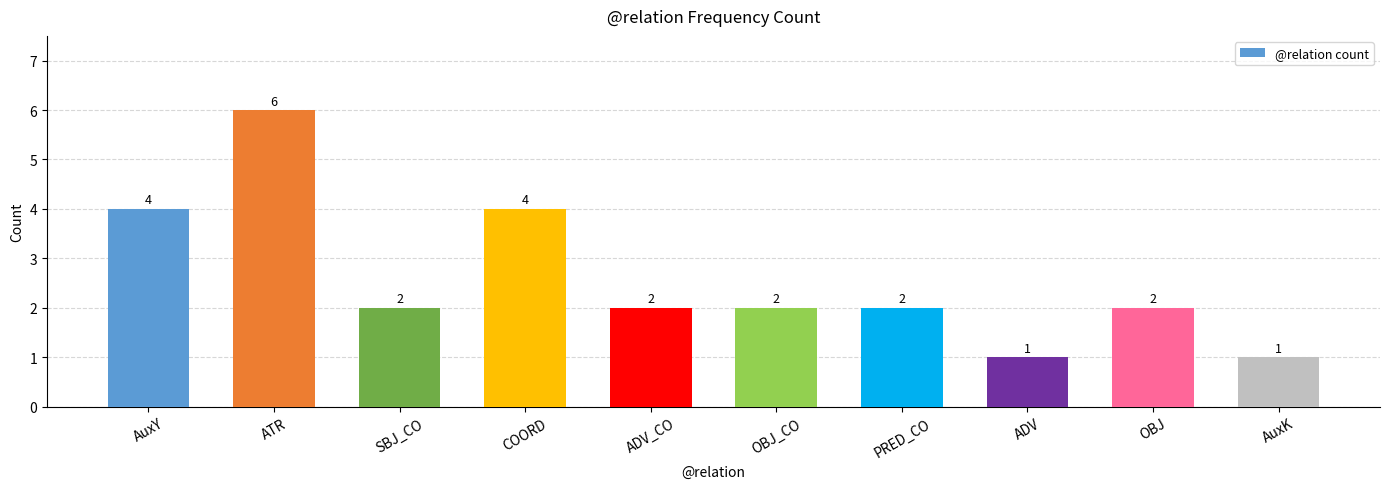

What is the smallest value displayed?

1